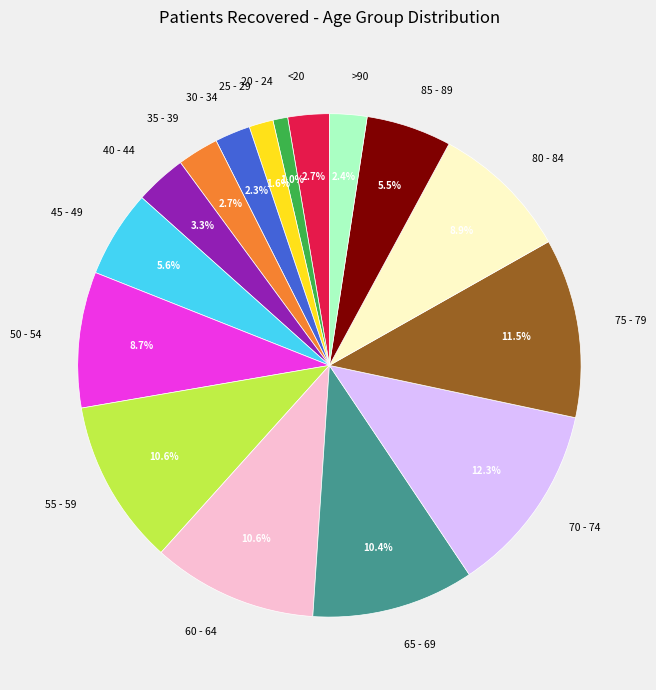

To the nearest percent, what portion does 45 - 49 represent?

6%